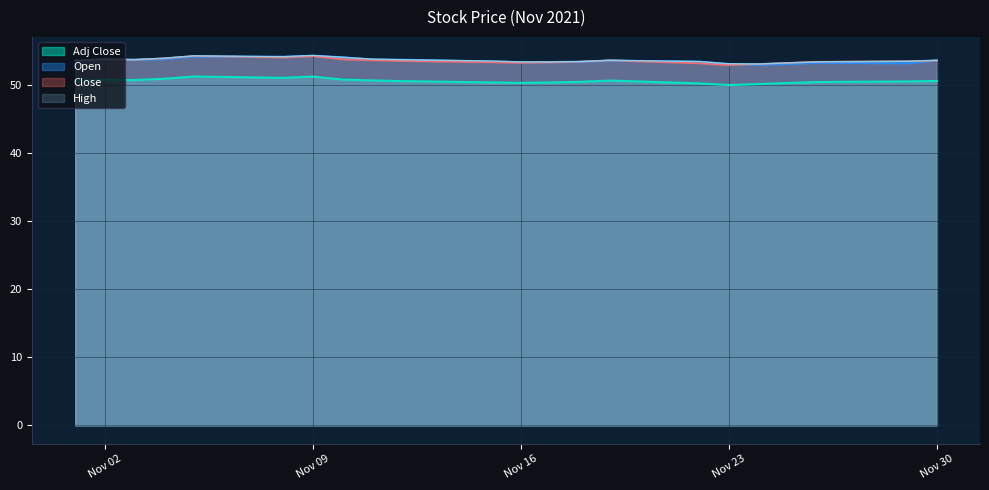

How many values in the Open series are below 53?

1